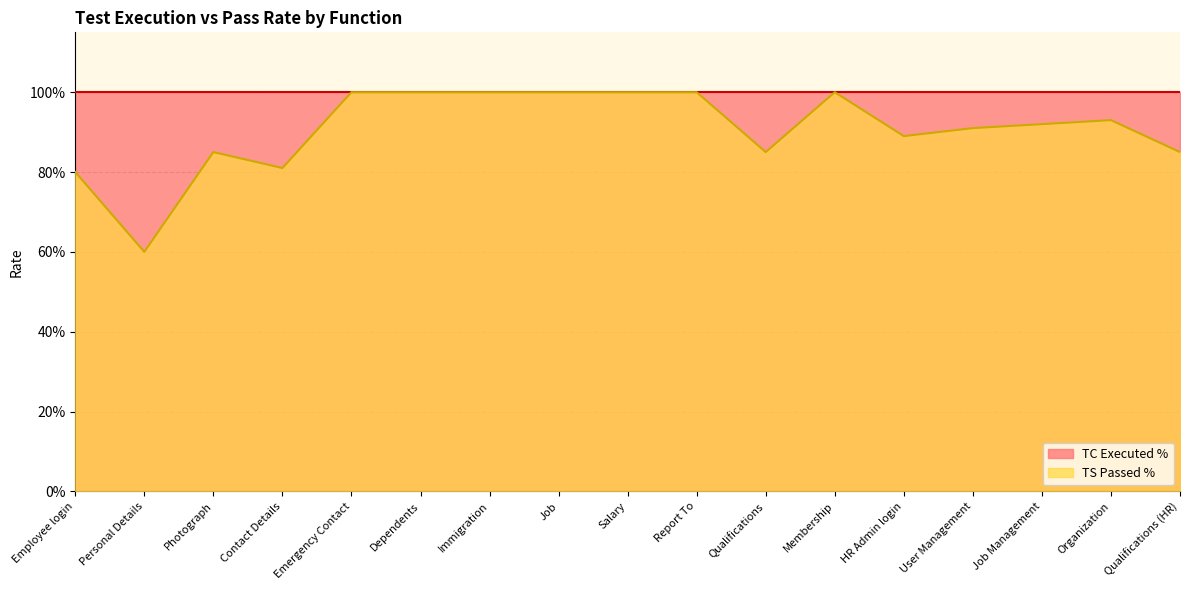

Does the chart display data point markers on the line(s)?

No